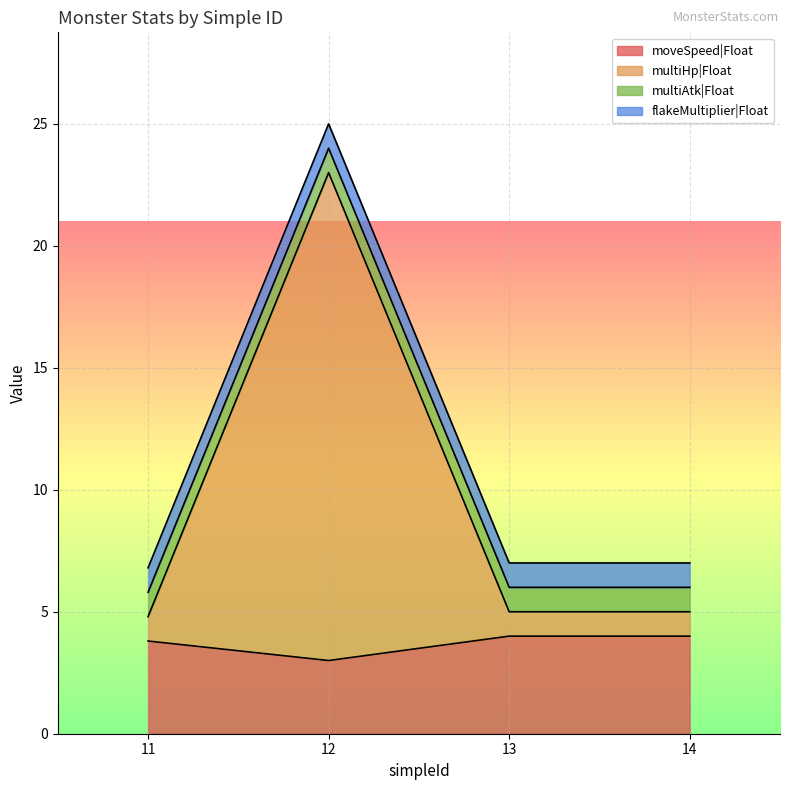

At which category is the sum across all series the highest?

12